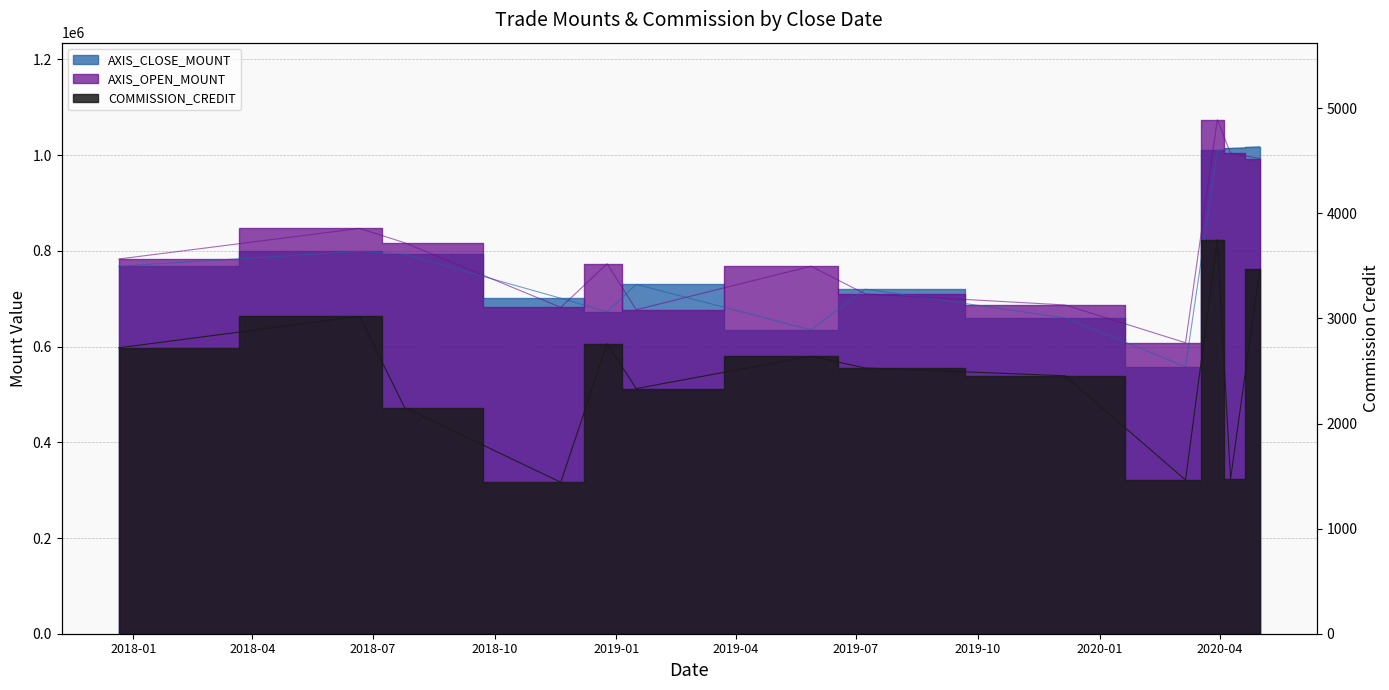

Which series has the largest total across all categories?

AXIS_OPEN_MOUNT